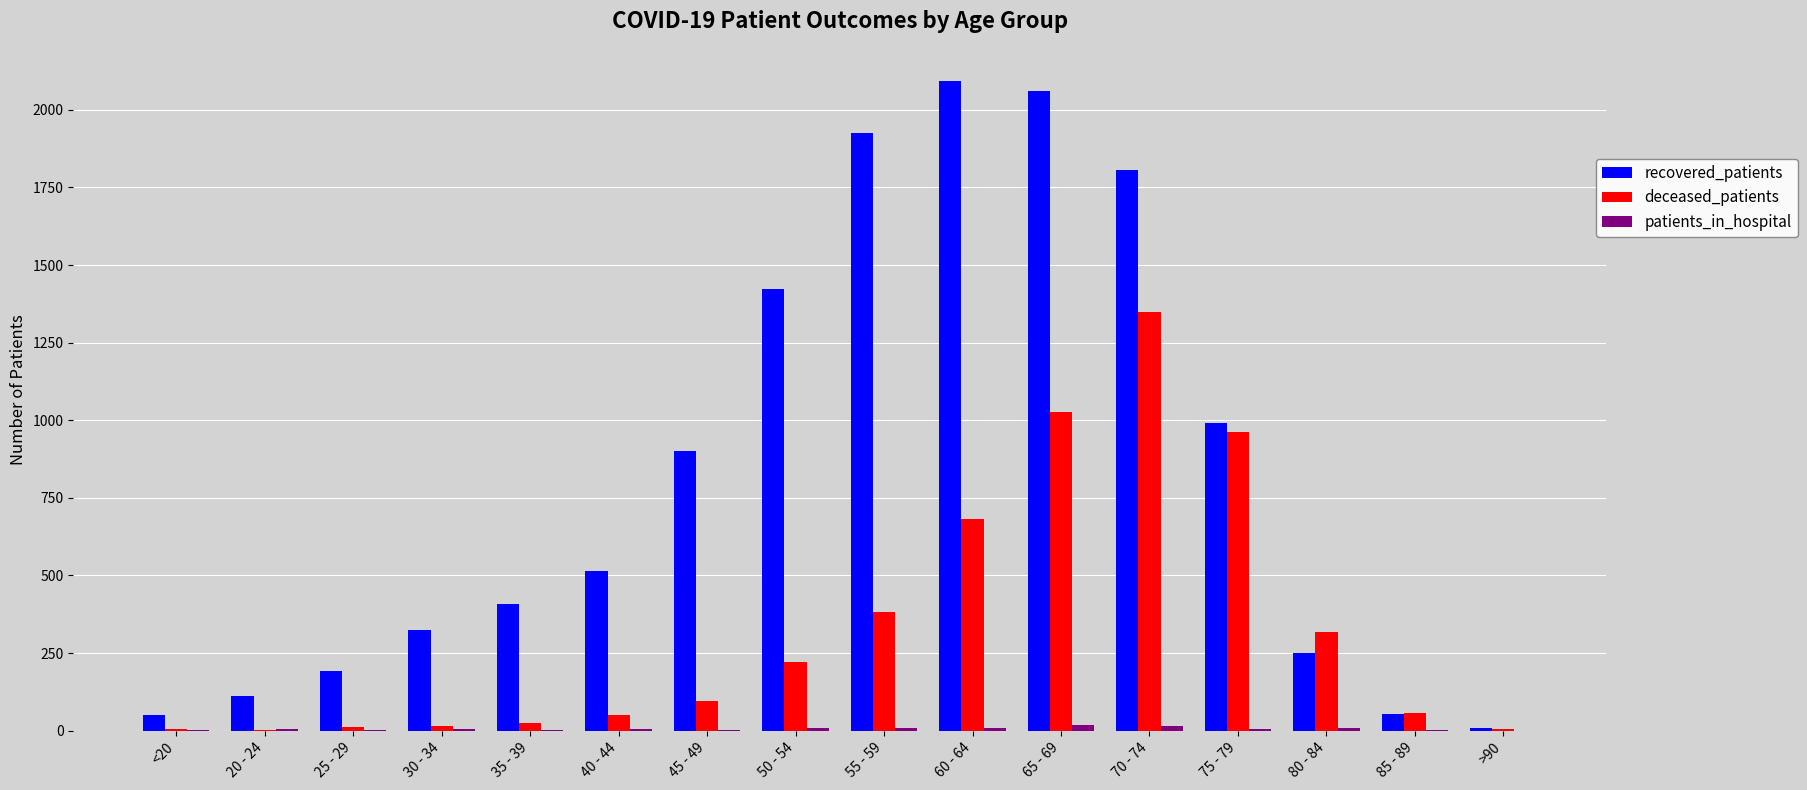

What is the sum of all recovered_patients values?

13116